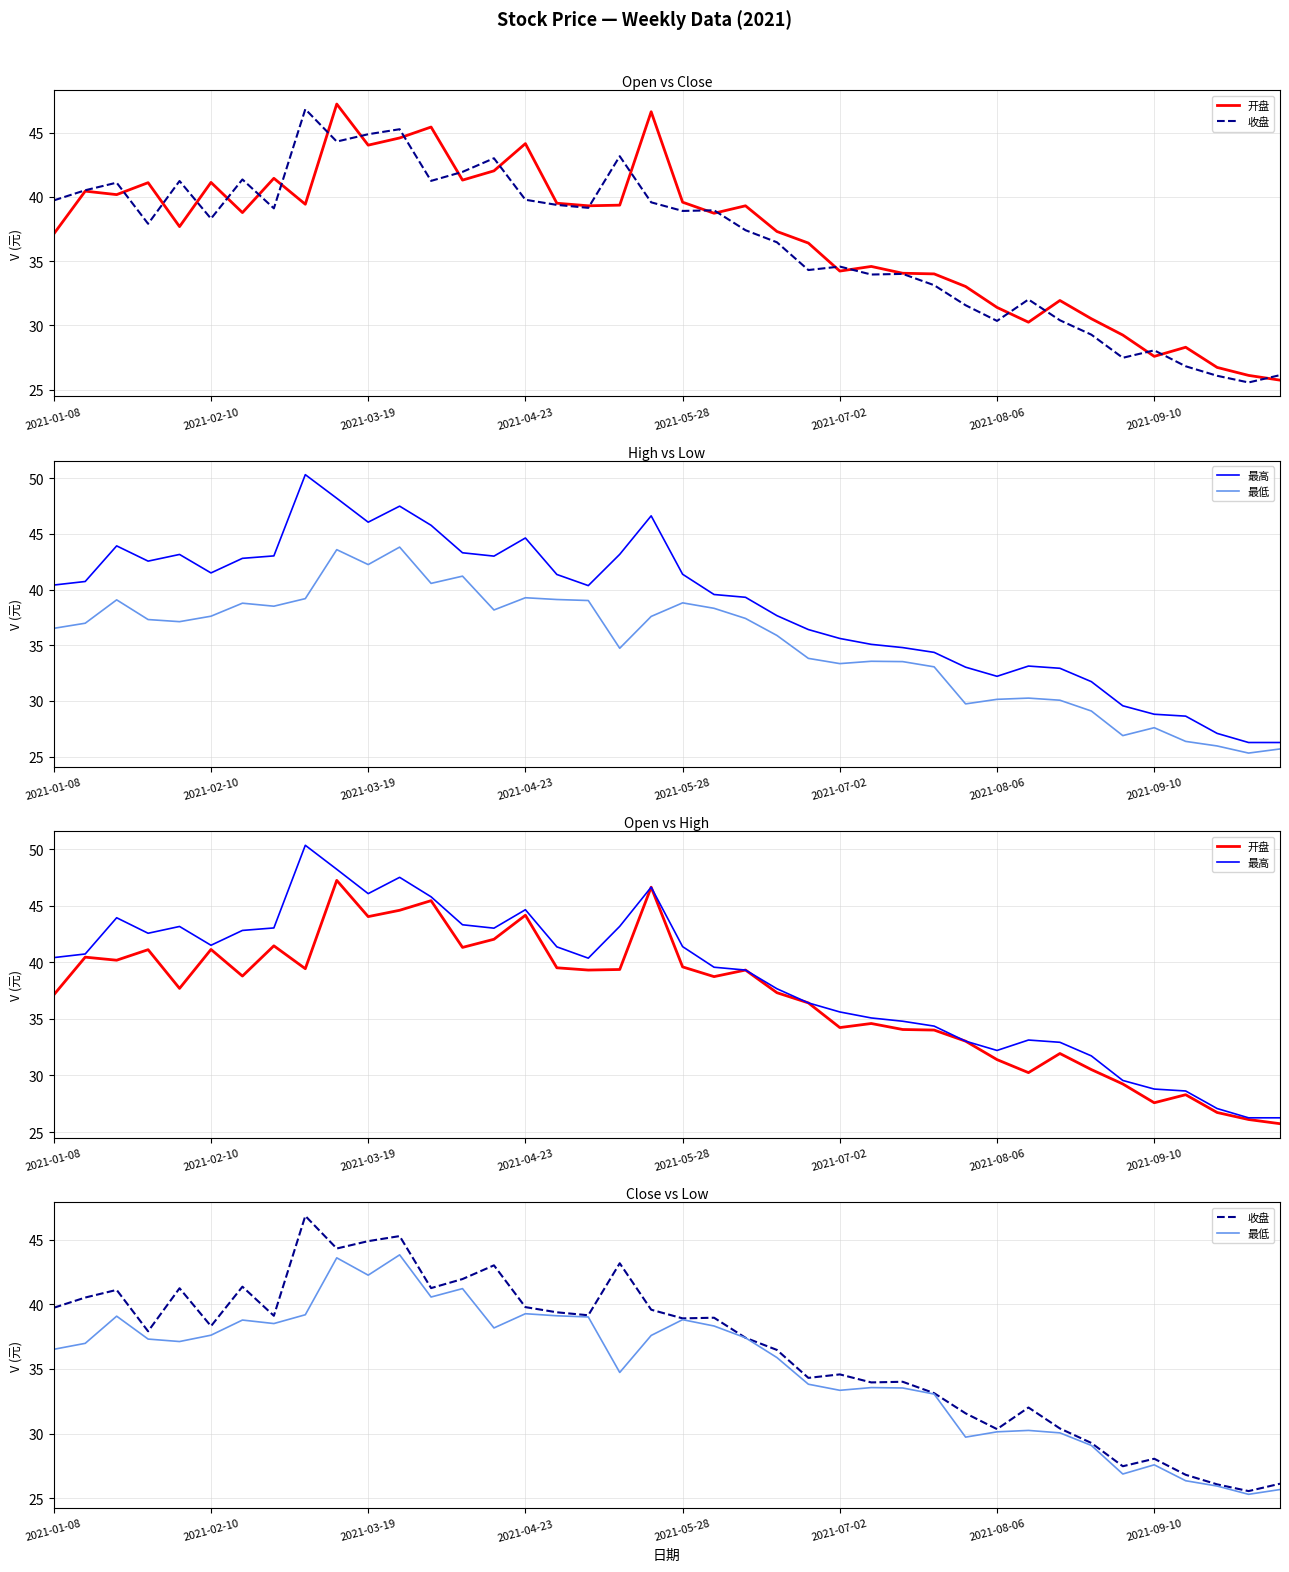

What is the value of the 最高 point at the 32nd from the left?

33.1